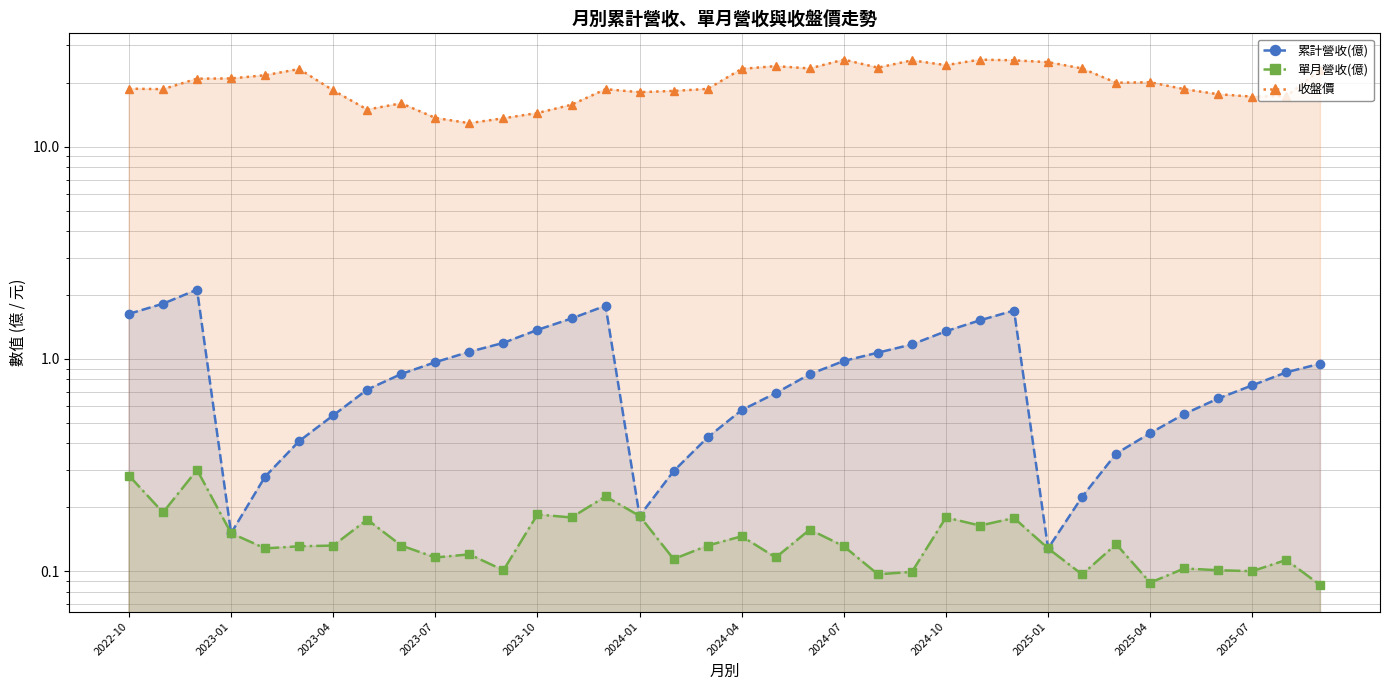

Which series changed the most between 2025-01 and 32?

收盤價